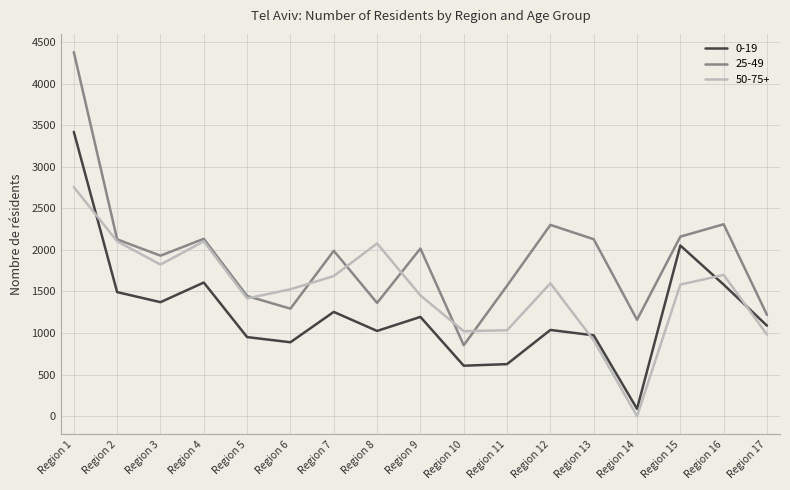

Which series has the widest spread of values?

25-49